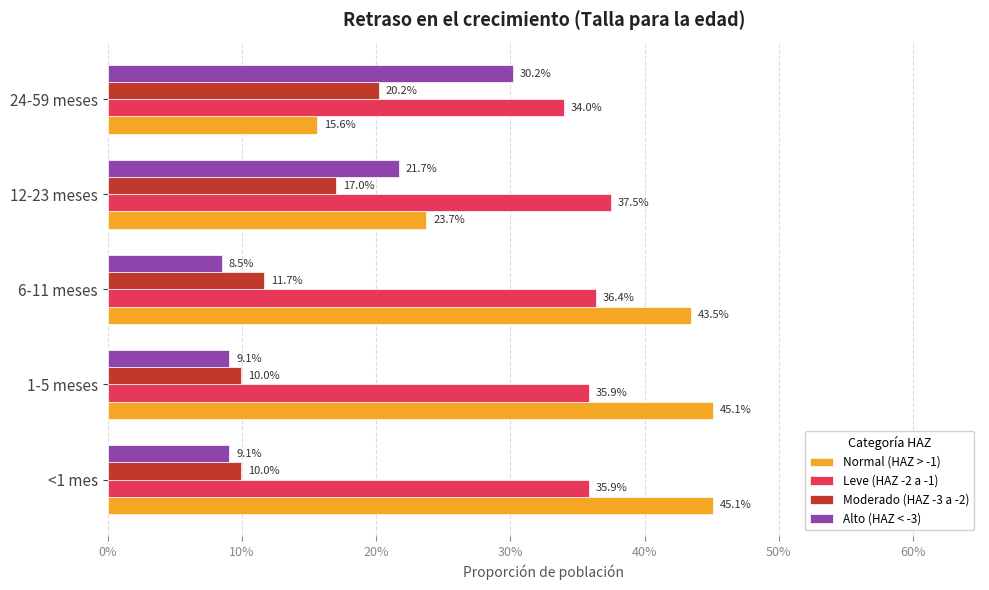

What are all the series names shown in the legend?

Normal (HAZ > -1), Leve (HAZ -2 a -1), Moderado (HAZ -3 a -2), Alto (HAZ < -3)